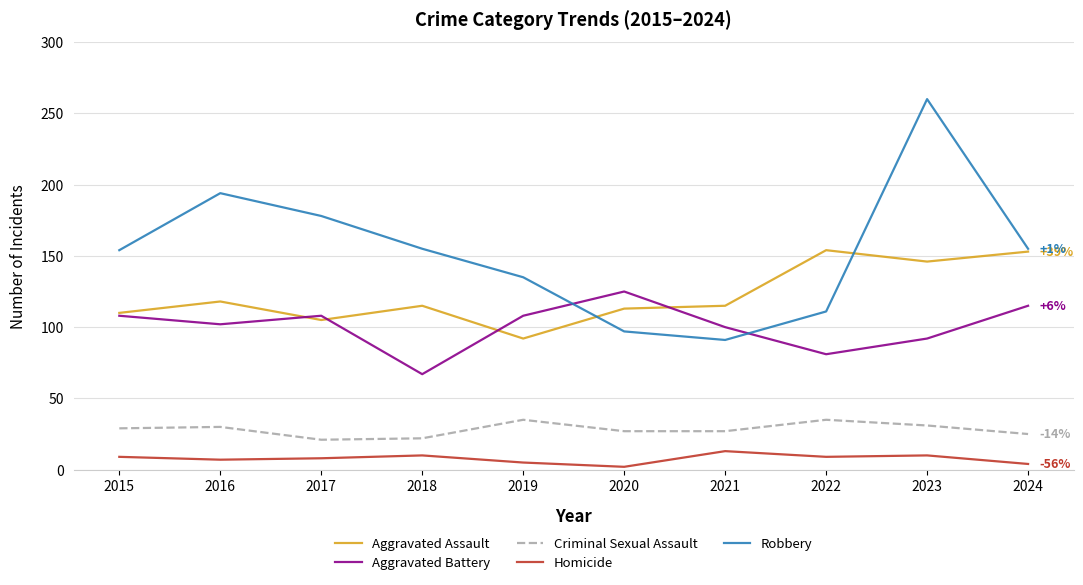

True or false: Aggravated Battery and Homicide intersect in this chart.

False